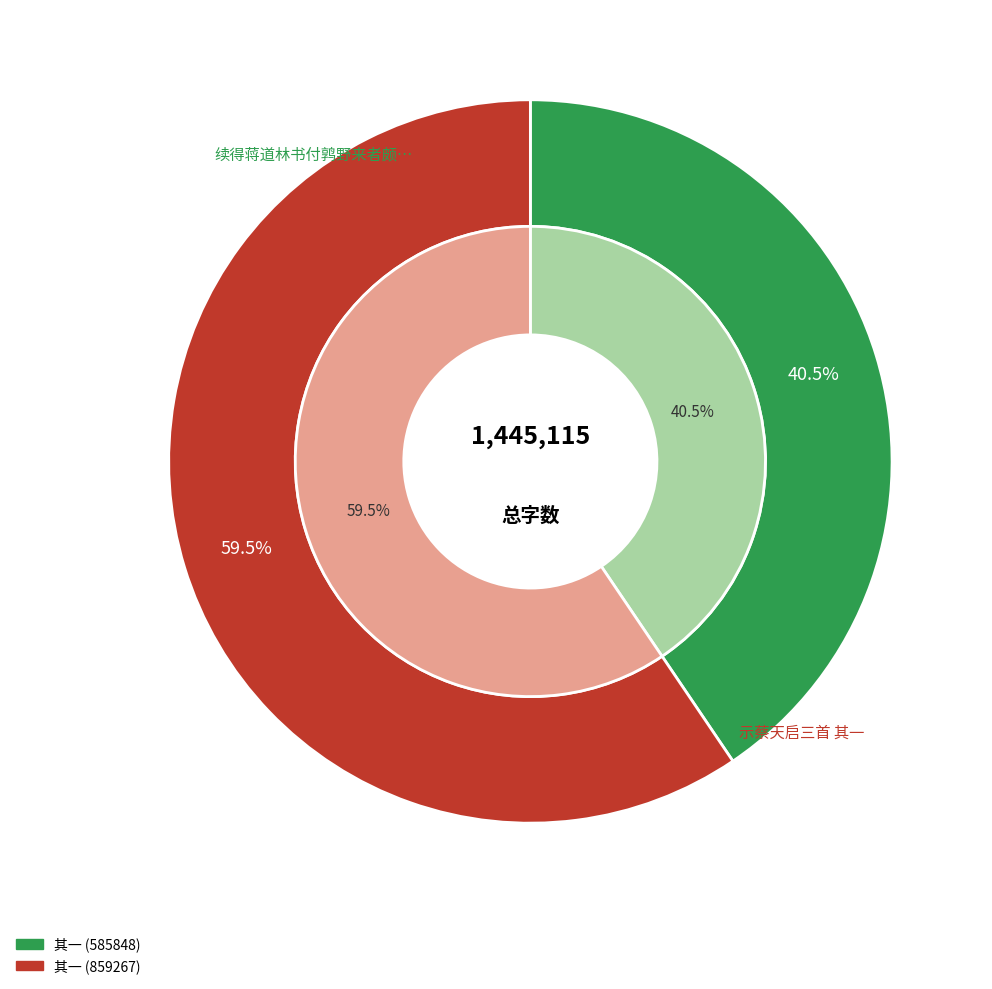

Is it true that 示蔡天启三首 其一 is 71% of the pie?

False